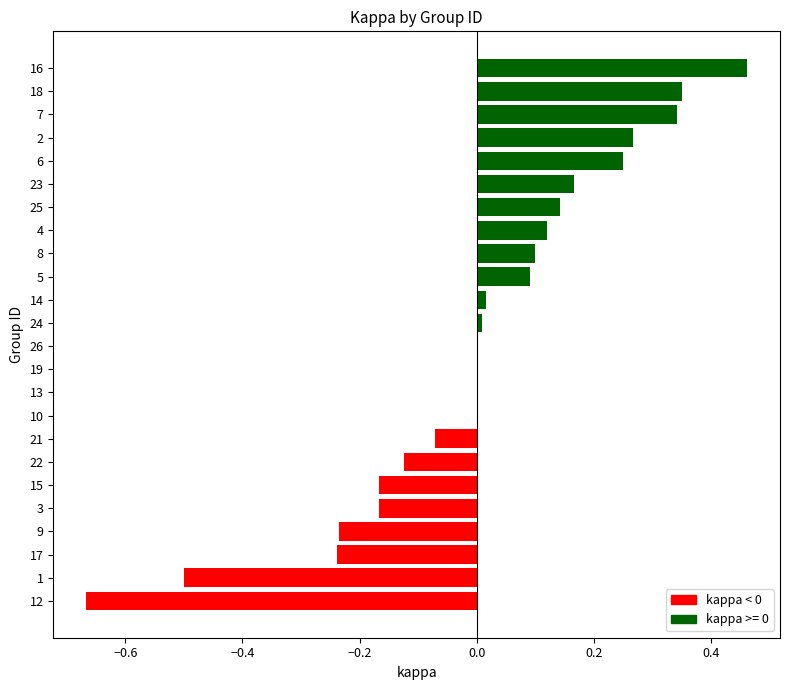

True or false: the data shows 0.1 at 5.

True